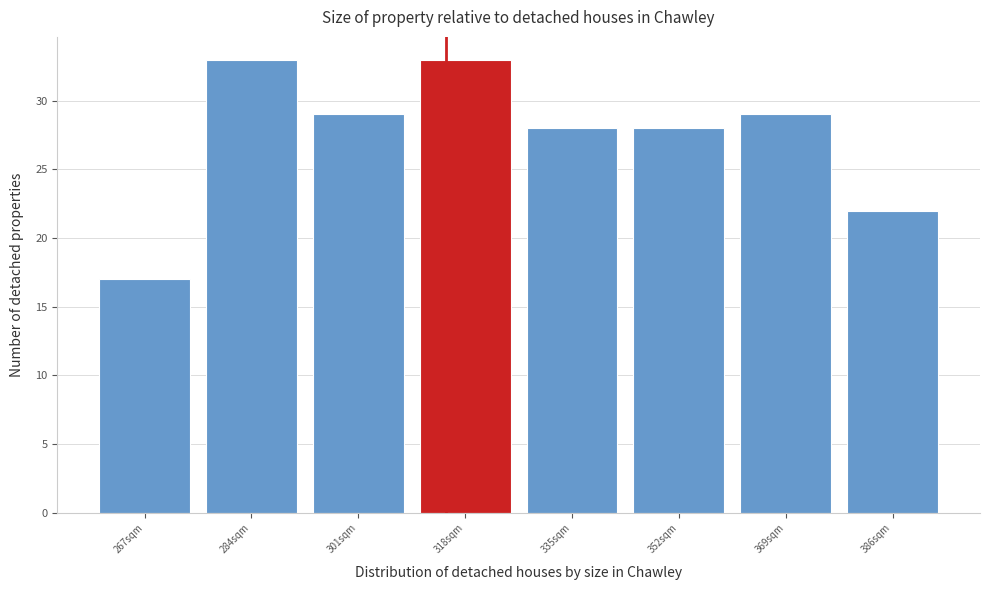

What is the height of the bar covering 277 to 294 on the x-axis? Neither the bar edges nor the heights are printed on the chart, so give them approximately, as read against the axes.

33